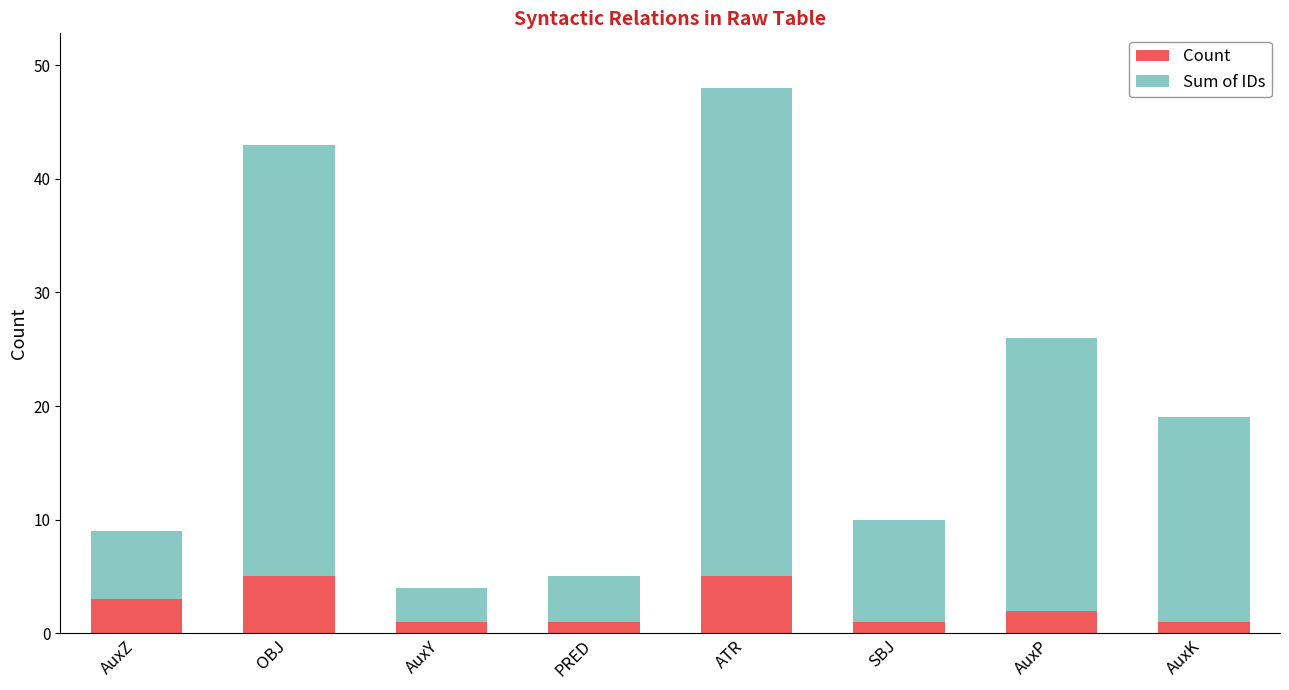

What is the maximum value for Count?

5